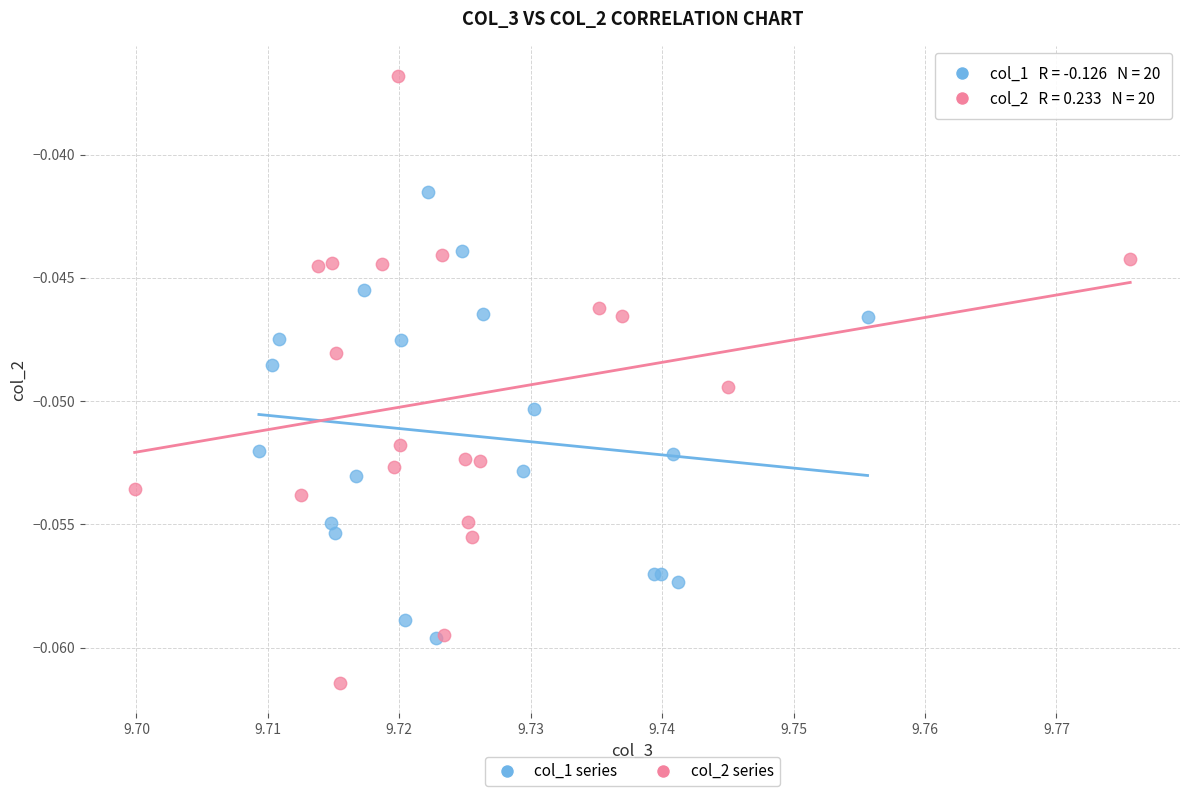

Which series reaches the minimum Y coordinate?

col_2 series